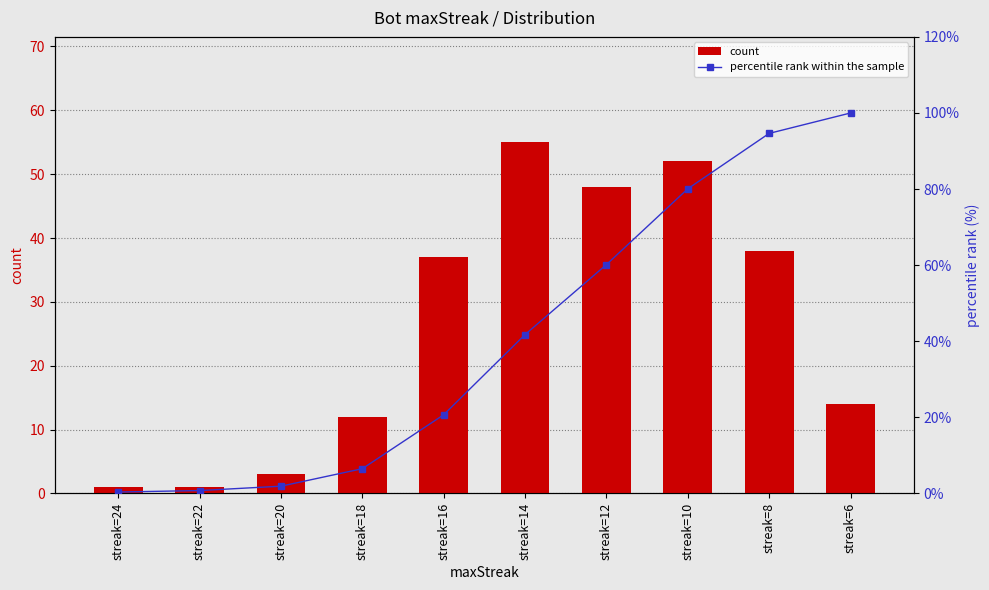

The count series shows 69.9 at streak=12. True or false?

False